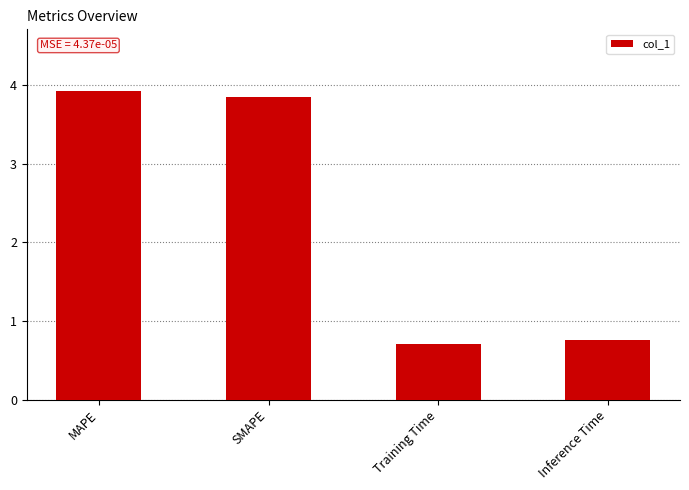

What is the smallest value displayed?

0.7